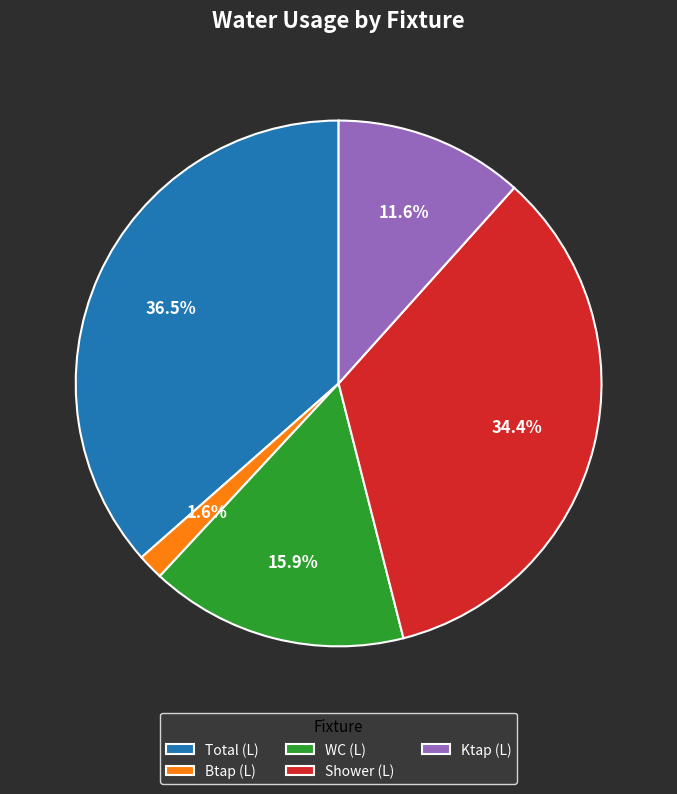

The Ktap (L) slice represents 4% of the pie. True or false?

False